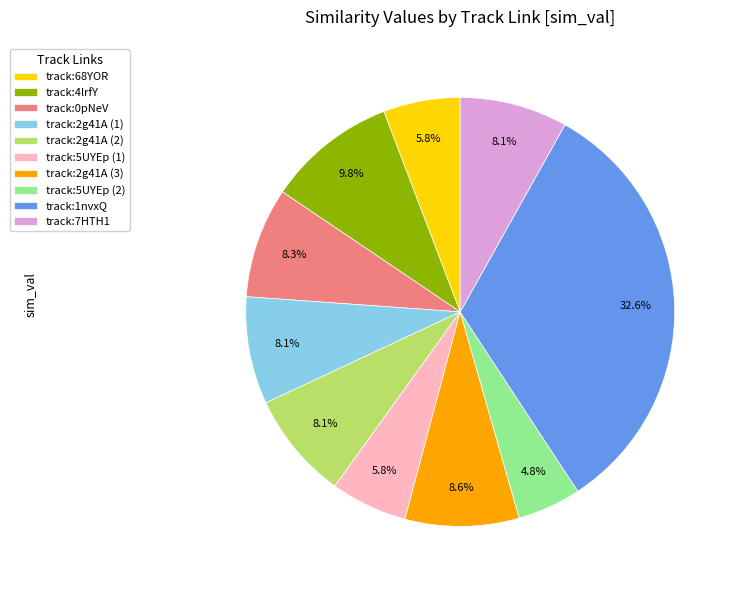

Is the sum of track:2g41A (2) and track:2g41A (3) greater than half?

No